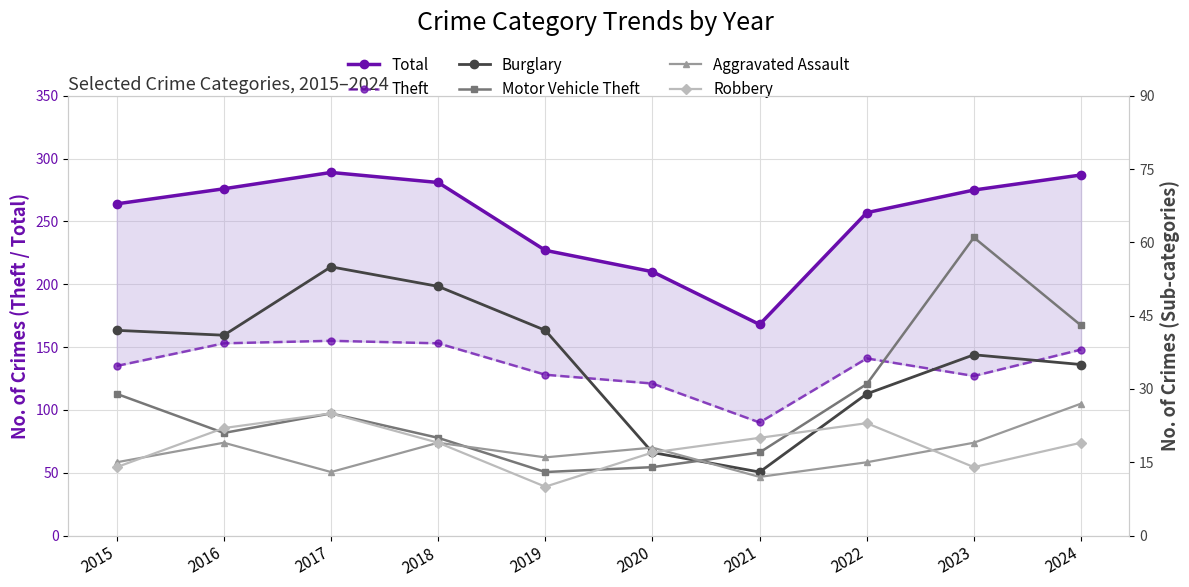

What is the difference between the Robbery values at 2021 and 2017?

5